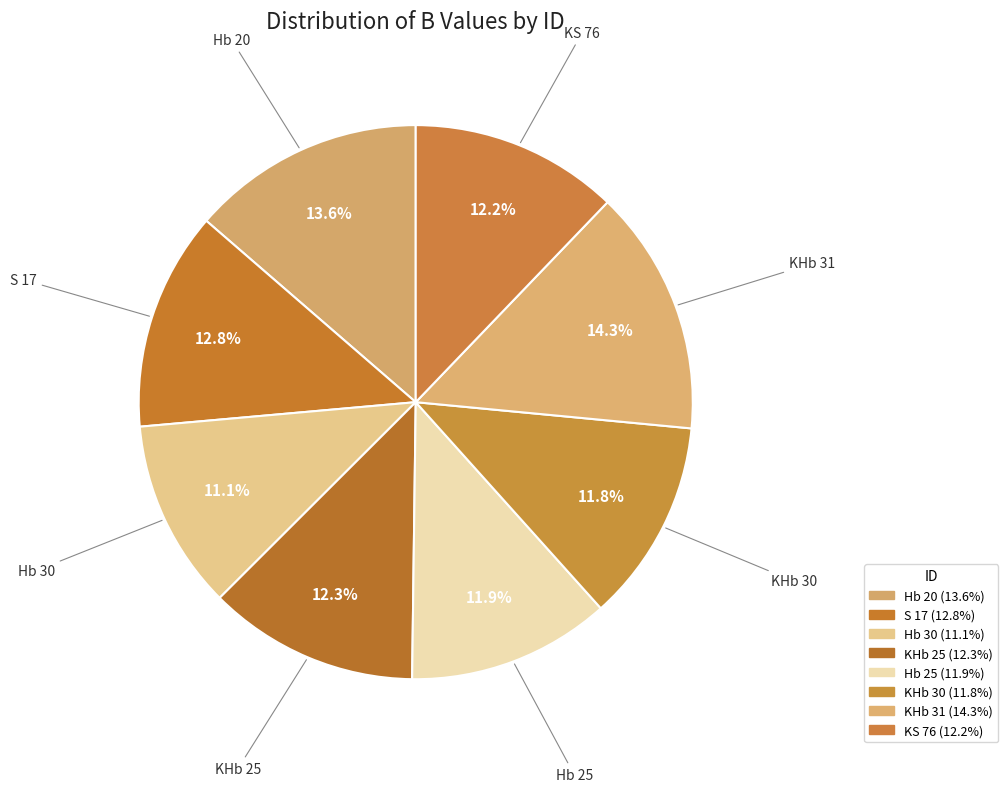

Rank the categories by value from highest to lowest.

KHb 31, Hb 20, S 17, KHb 25, KS 76, Hb 25, KHb 30, Hb 30